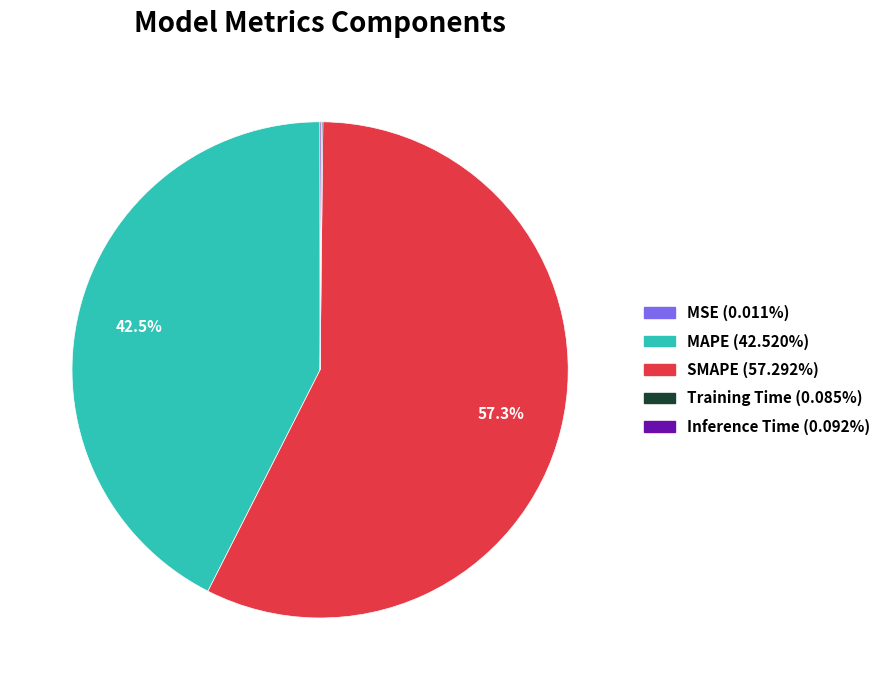

Which category has the biggest portion of the pie?

SMAPE